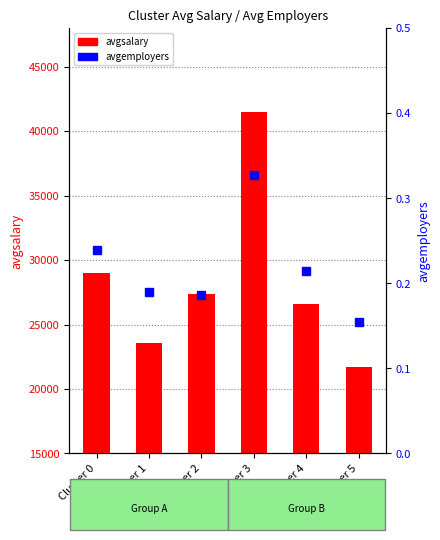

What is the value of the avgemployers bar at the 5th from the left?

0.2